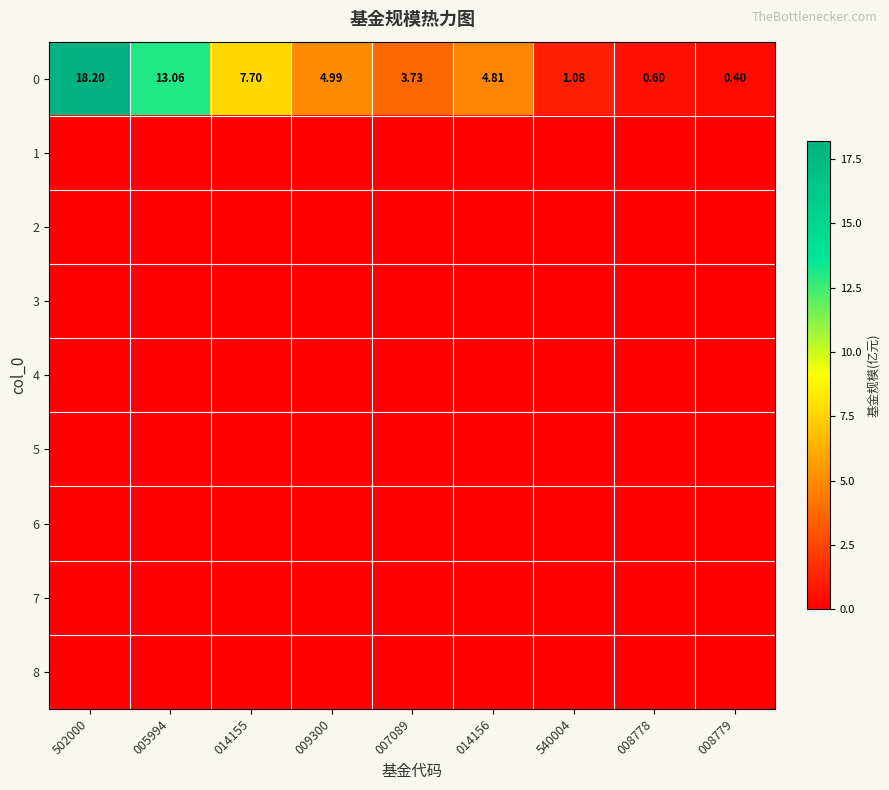

What is the total value across all series at 502000?

18.2